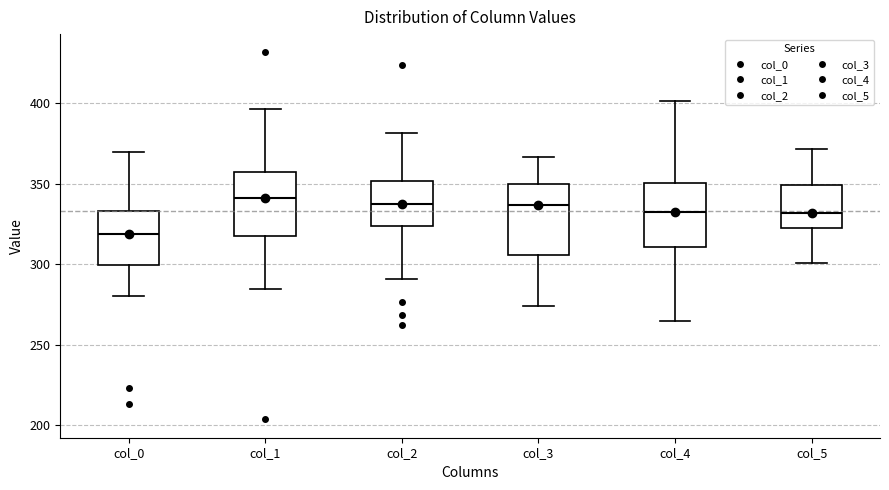

Reading left to right, transcribe this box plot: for each box, give where its median line is, the range the box spans, and where its two whiskers end, as read against the y-axis. The values are not printed on the chart, so give them approximately, as read against the axis.

col_0: median 320, box 300 to 335, whiskers 280 to 370
col_1: median 340, box 320 to 355, whiskers 285 to 395
col_2: median 335, box 325 to 350, whiskers 290 to 380
col_3: median 335, box 305 to 350, whiskers 275 to 365
col_4: median 330, box 310 to 350, whiskers 265 to 400
col_5: median 330, box 325 to 350, whiskers 300 to 370